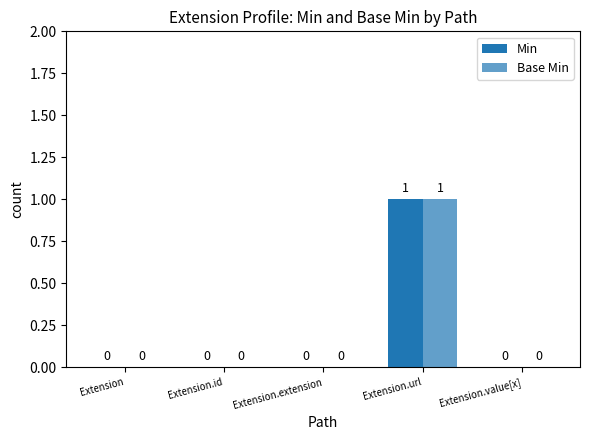

How many distinct data groups are displayed?

2